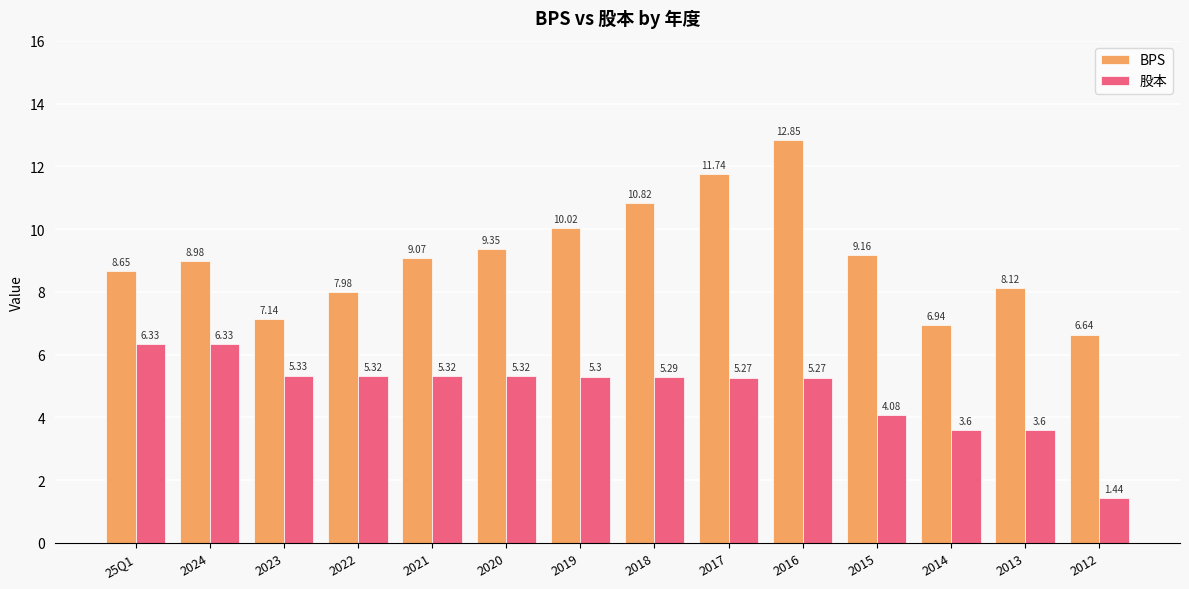

Rank the series at 2021 from lowest to highest value.

股本, BPS